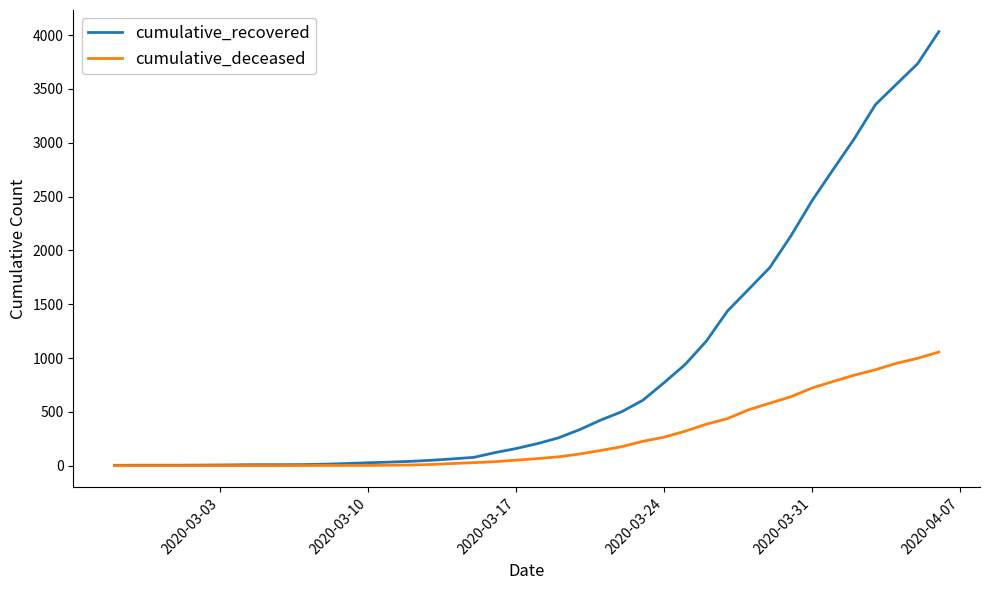

List the series in order of their overall mean, highest first.

cumulative_recovered, cumulative_deceased